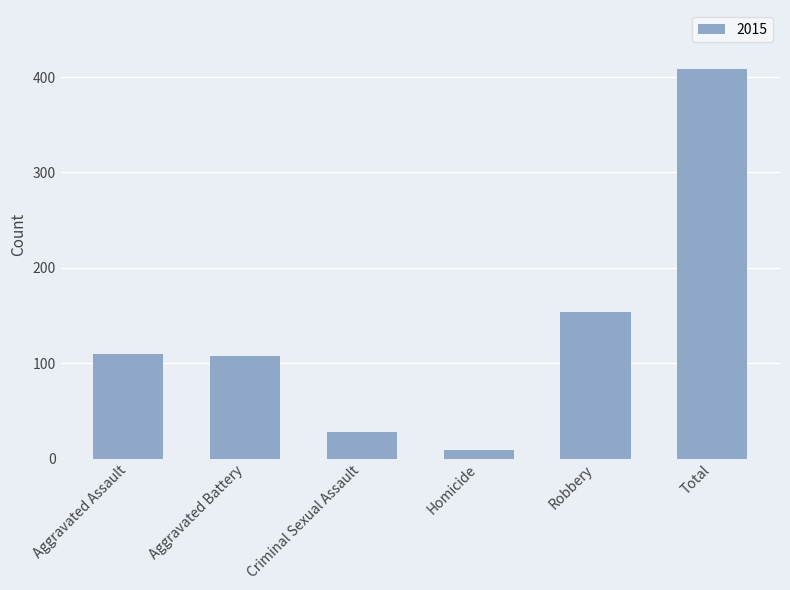

Between Total and Robbery, which is larger?

Total